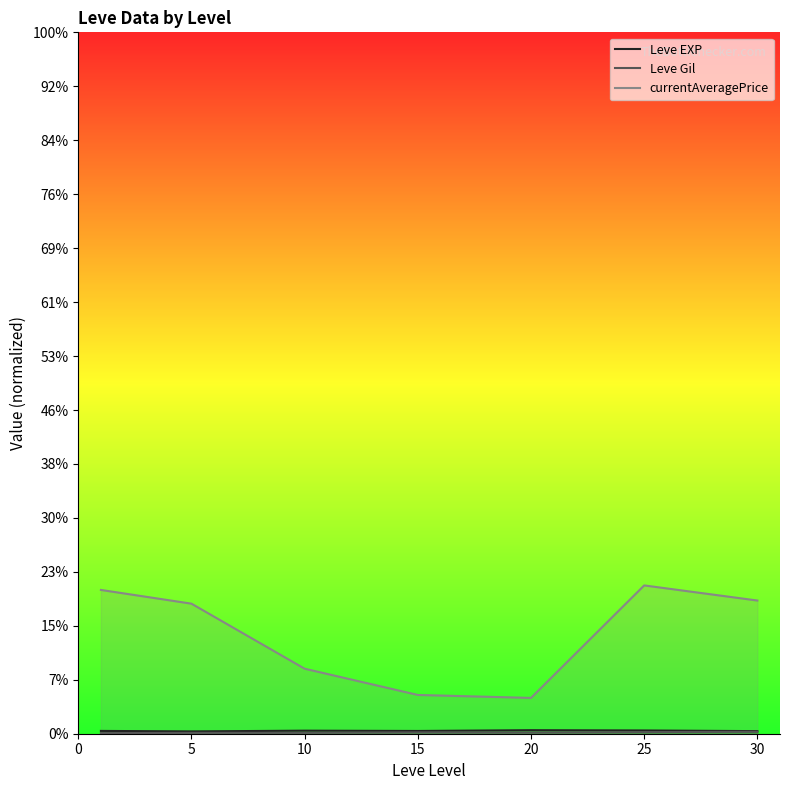

What are all the series names shown in the legend?

Leve EXP, Leve Gil, currentAveragePrice